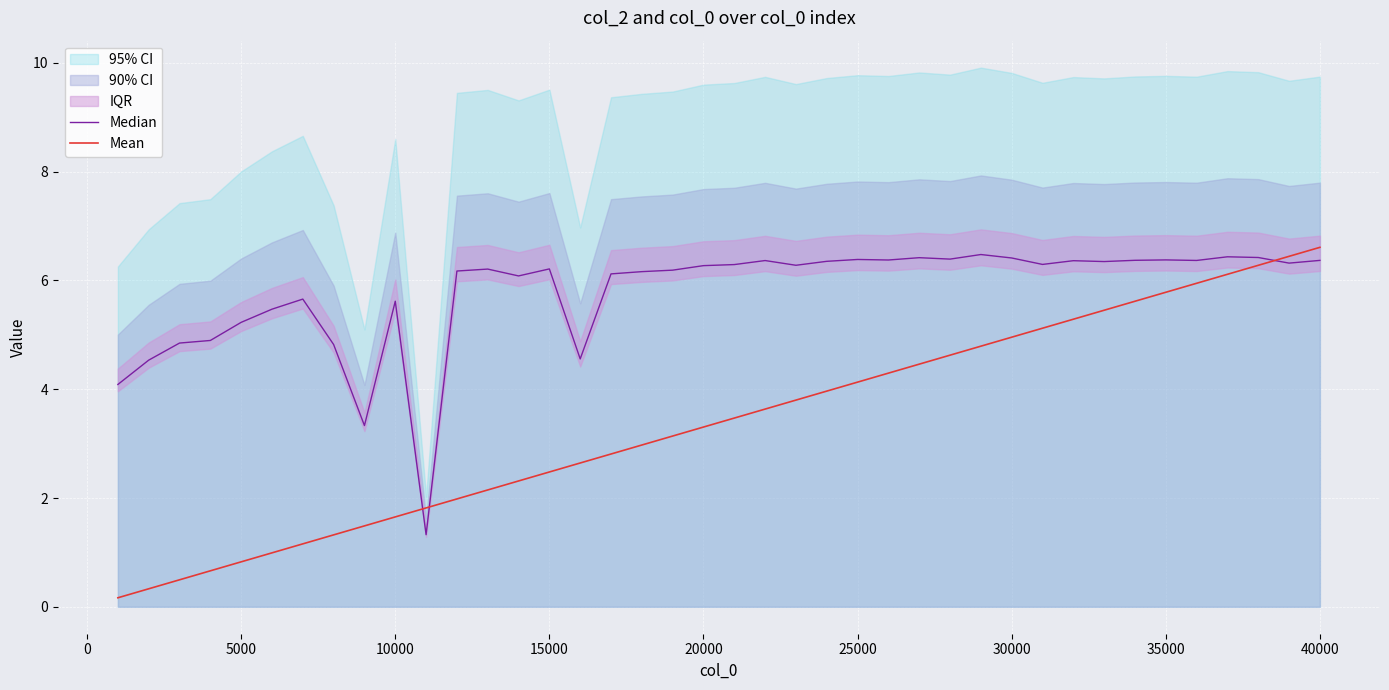

Which series has the largest total across all categories?

Median